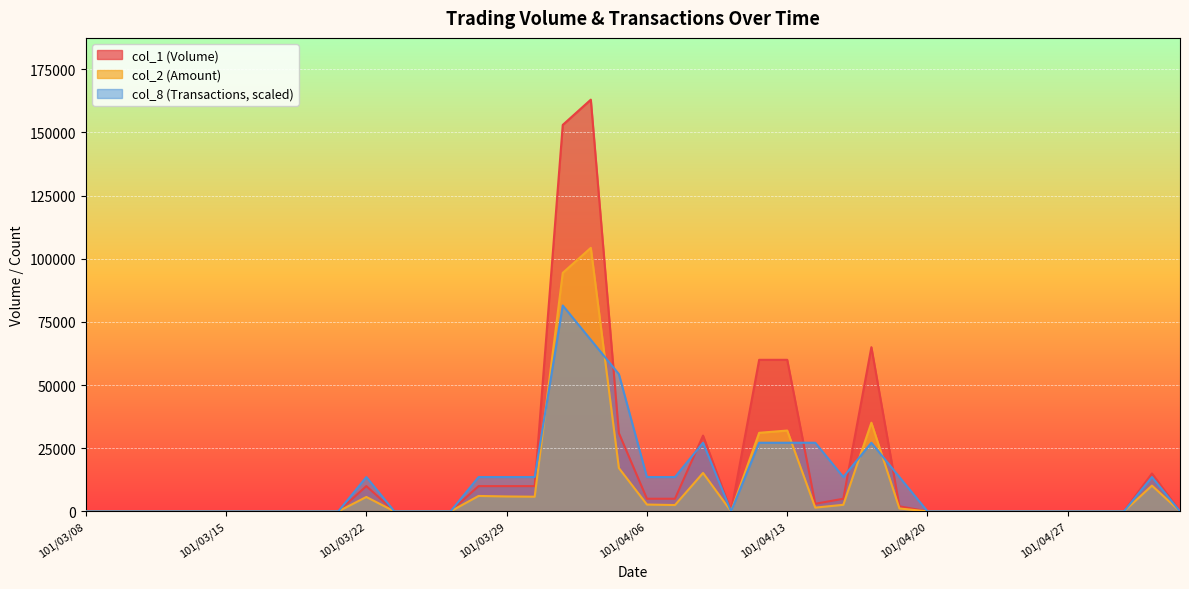

How many values in col_8 are above zero?

17